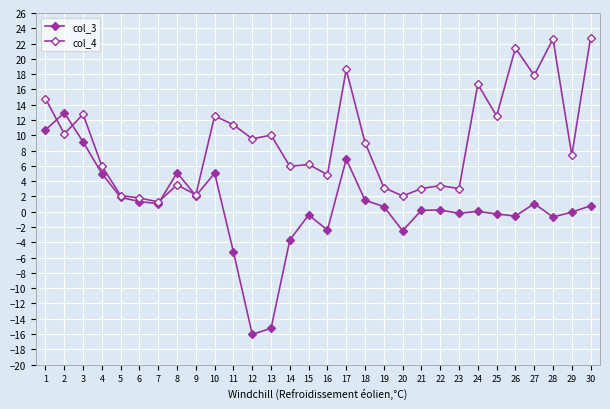

What is the spread (max minus min) of values at 13?

25.3